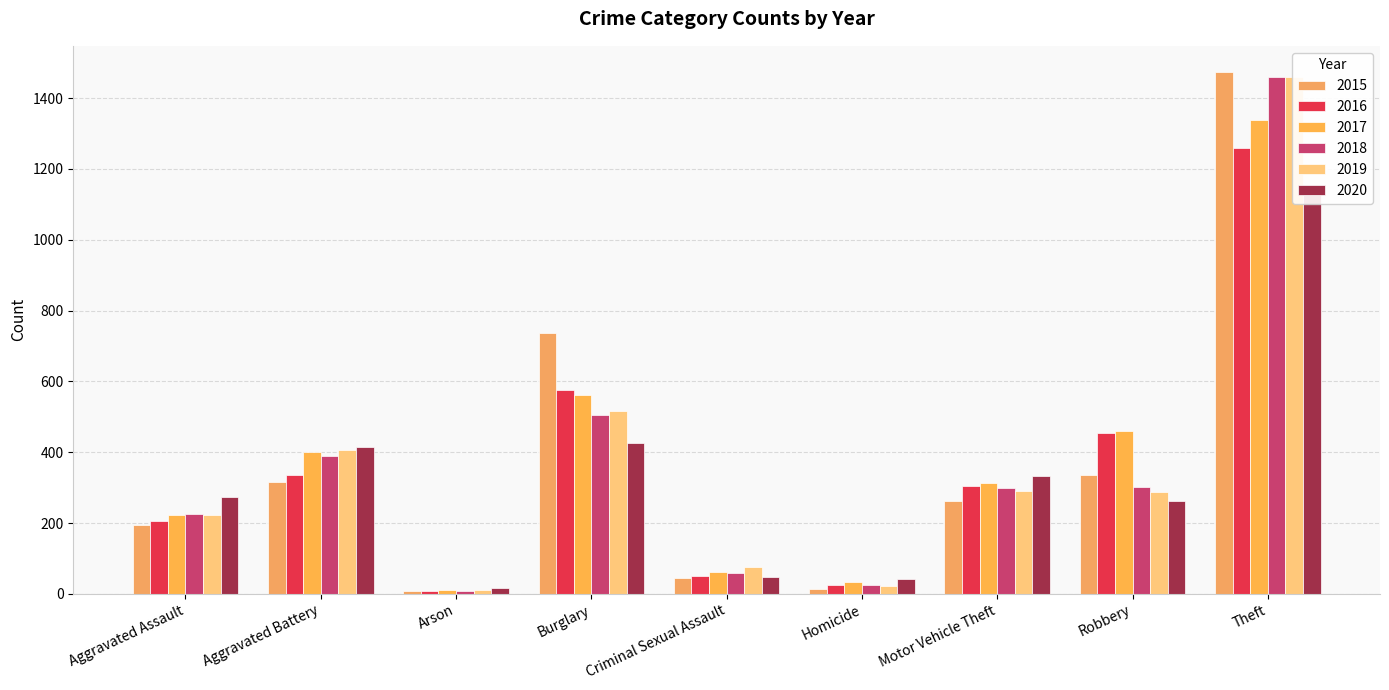

Reading left to right, extract all data points from this chart.

2015: 194	316	9	738	46	15	263	337	1474
2016: 206	336	7	576	50	26	304	454	1259
2017: 224	400	10	562	61	33	312	460	1339
2018: 225	389	7	506	60	25	298	301	1461
2019: 223	407	12	517	77	22	290	287	1459
2020: 273	416	17	425	48	41	333	263	1125